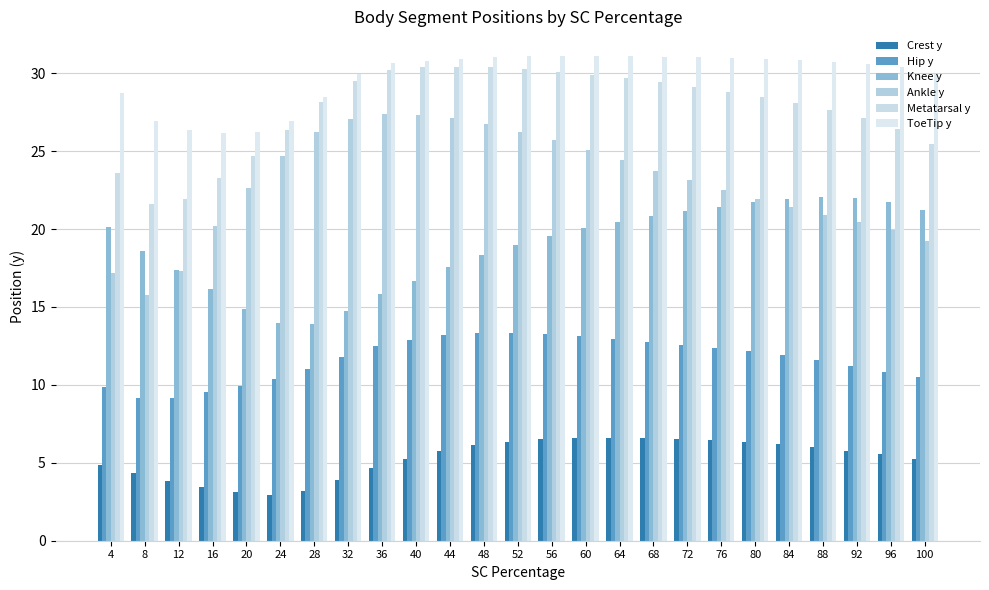

How many data points does each series have?

25